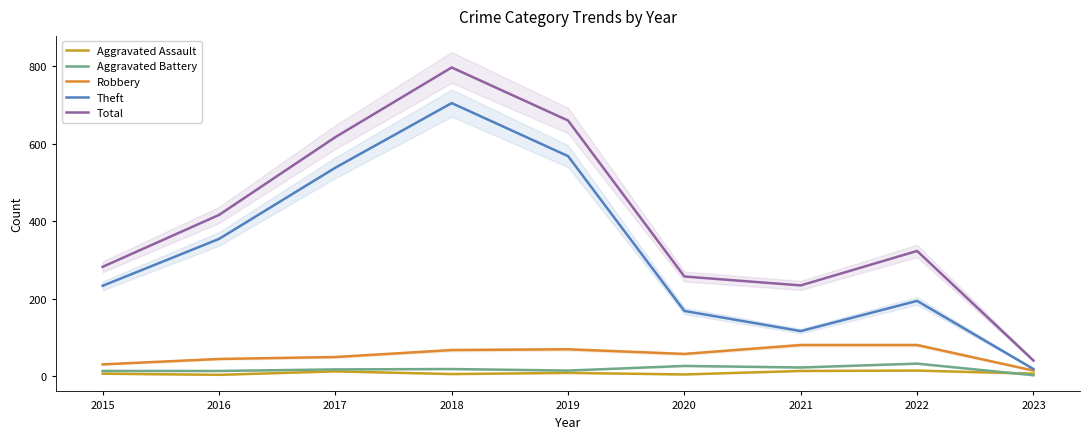

Reading left to right, extract all data points from this chart.

Aggravated Assault: 2015=6	2016=3	2017=12	2018=5	2019=8	2020=4	2021=13	2022=14	2023=6
Aggravated Battery: 2015=13	2016=13	2017=17	2018=18	2019=14	2020=26	2021=22	2022=32	2023=2
Robbery: 2015=30	2016=44	2017=49	2018=67	2019=69	2020=57	2021=80	2022=80	2023=14
Theft: 2015=233	2016=354	2017=538	2018=705	2019=568	2020=168	2021=116	2022=194	2023=18
Total: 2015=282	2016=416	2017=617	2018=797	2019=660	2020=257	2021=234	2022=323	2023=40